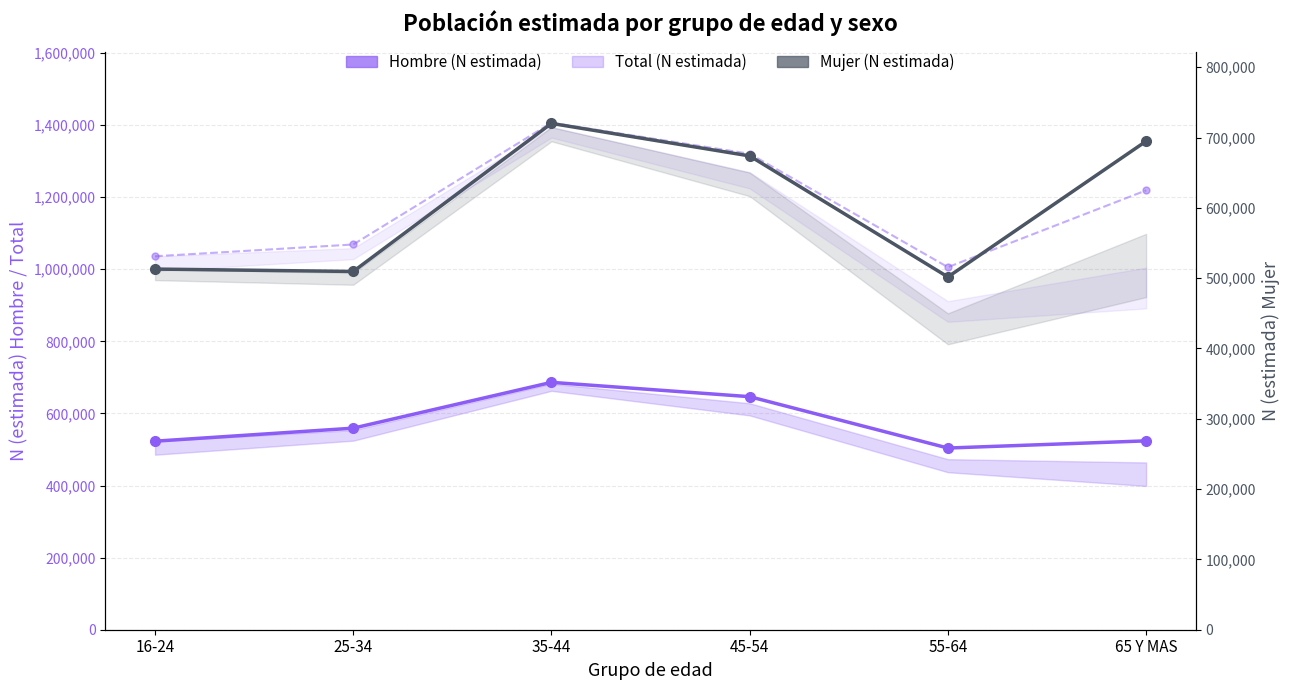

How many lines are shown in the chart?

3